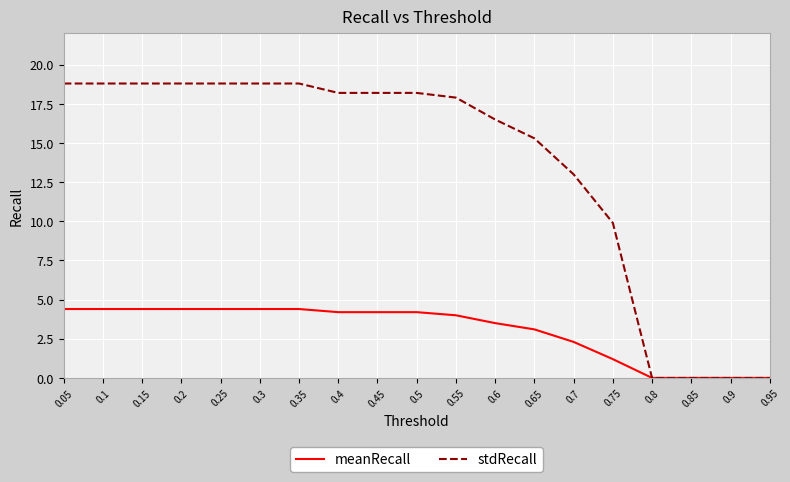

What is the maximum value for meanRecall?

4.4